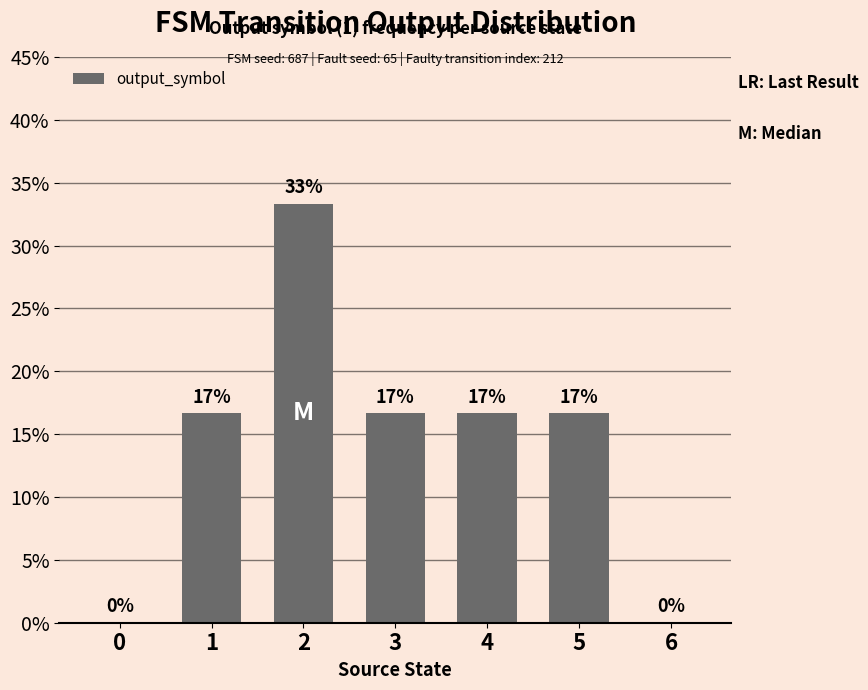

True or false: the data shows 9.5 at 5.

False